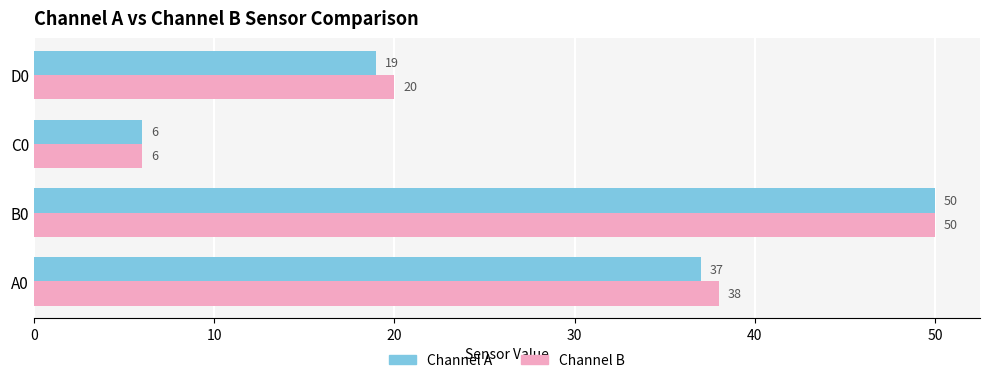

The Channel A series shows 9 at C0. True or false?

False